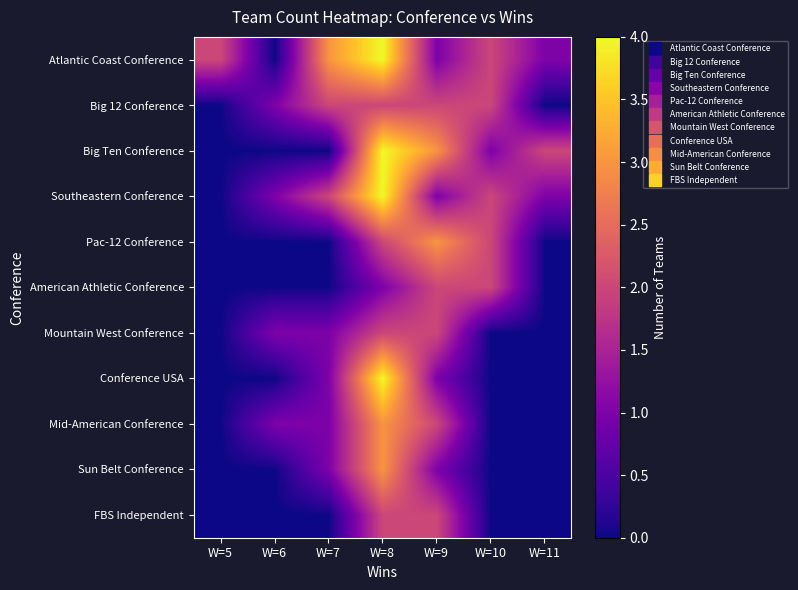

Reading left to right, transcribe all the data shown in this chart.

Atlantic Coast Conference: W=5=2	W=6=0	W=7=3	W=8=4	W=9=1	W=10=2	W=11=1
Big 12 Conference: W=5=0	W=6=1	W=7=2	W=8=2	W=9=2	W=10=2	W=11=0
Big Ten Conference: W=5=0	W=6=0	W=7=0	W=8=4	W=9=3	W=10=1	W=11=2
Southeastern Conference: W=5=0	W=6=1	W=7=2	W=8=4	W=9=1	W=10=2	W=11=1
Pac-12 Conference: W=5=0	W=6=0	W=7=0	W=8=2	W=9=3	W=10=2	W=11=0
American Athletic Conference: W=5=0	W=6=0	W=7=0	W=8=1	W=9=2	W=10=2	W=11=0
Mountain West Conference: W=5=0	W=6=1	W=7=1	W=8=2	W=9=2	W=10=0	W=11=0
Conference USA: W=5=0	W=6=0	W=7=1	W=8=4	W=9=1	W=10=0	W=11=0
Mid-American Conference: W=5=0	W=6=1	W=7=1	W=8=3	W=9=2	W=10=0	W=11=0
Sun Belt Conference: W=5=0	W=6=0	W=7=1	W=8=3	W=9=1	W=10=0	W=11=0
FBS Independent: W=5=0	W=6=0	W=7=0	W=8=2	W=9=2	W=10=0	W=11=0